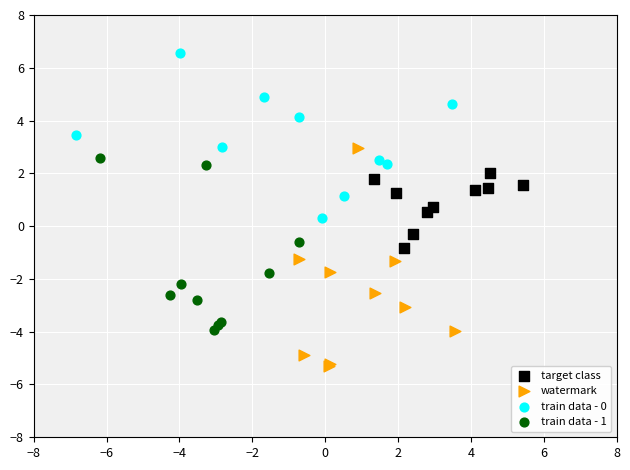

Which series reaches the maximum Y coordinate?

train data - 0